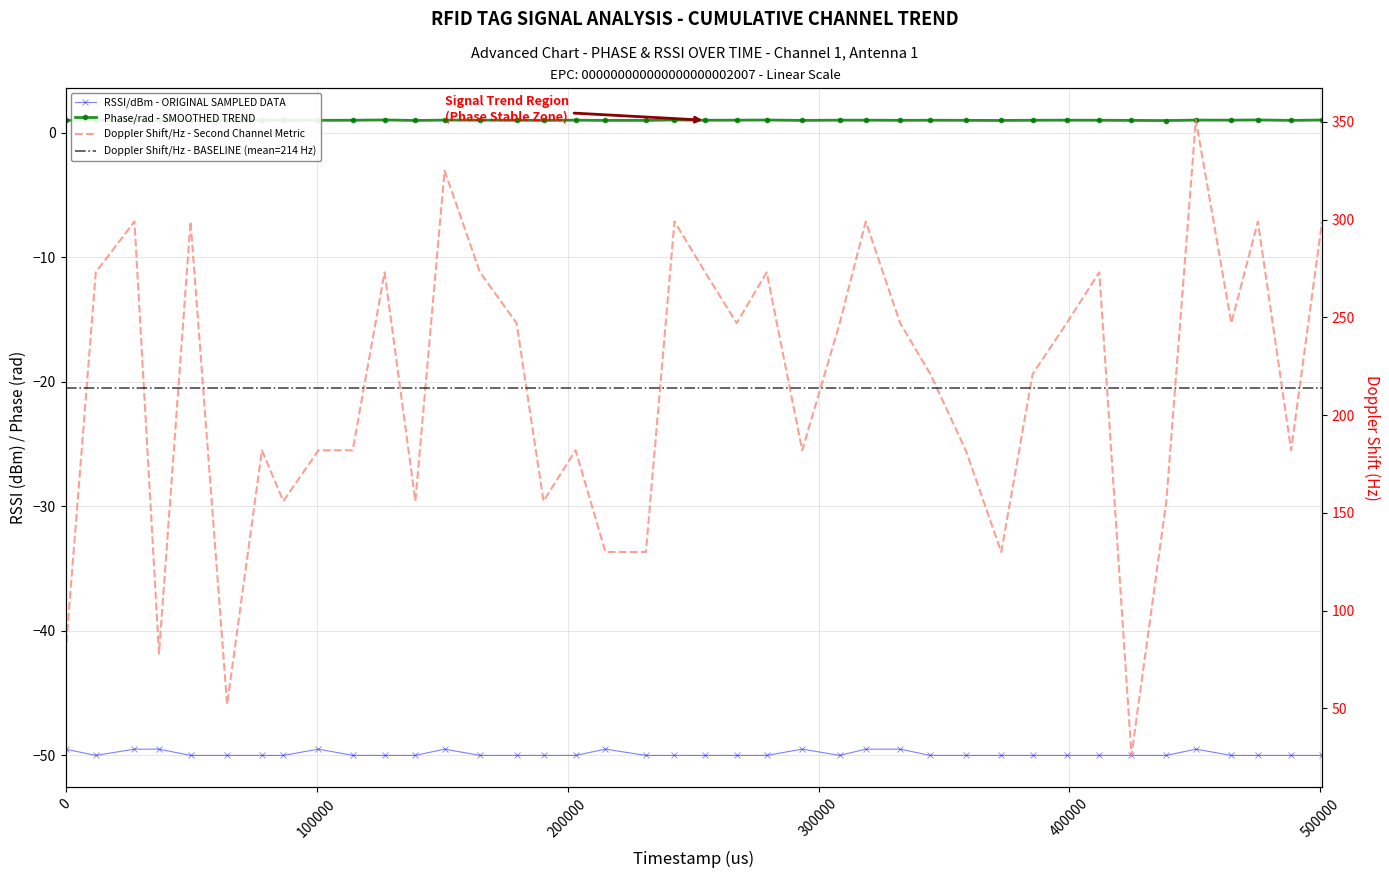

What is the difference between the maximum and minimum values in the Doppler Shift/Hz series?

325.0